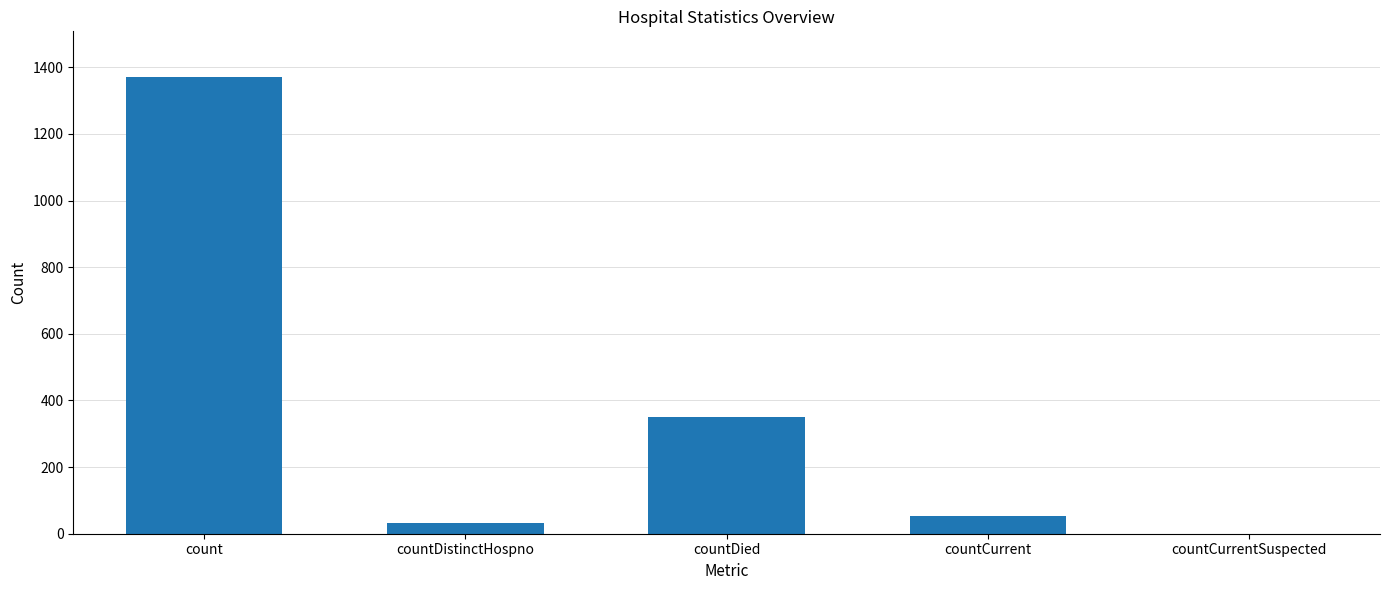

Are the bars horizontal?

No